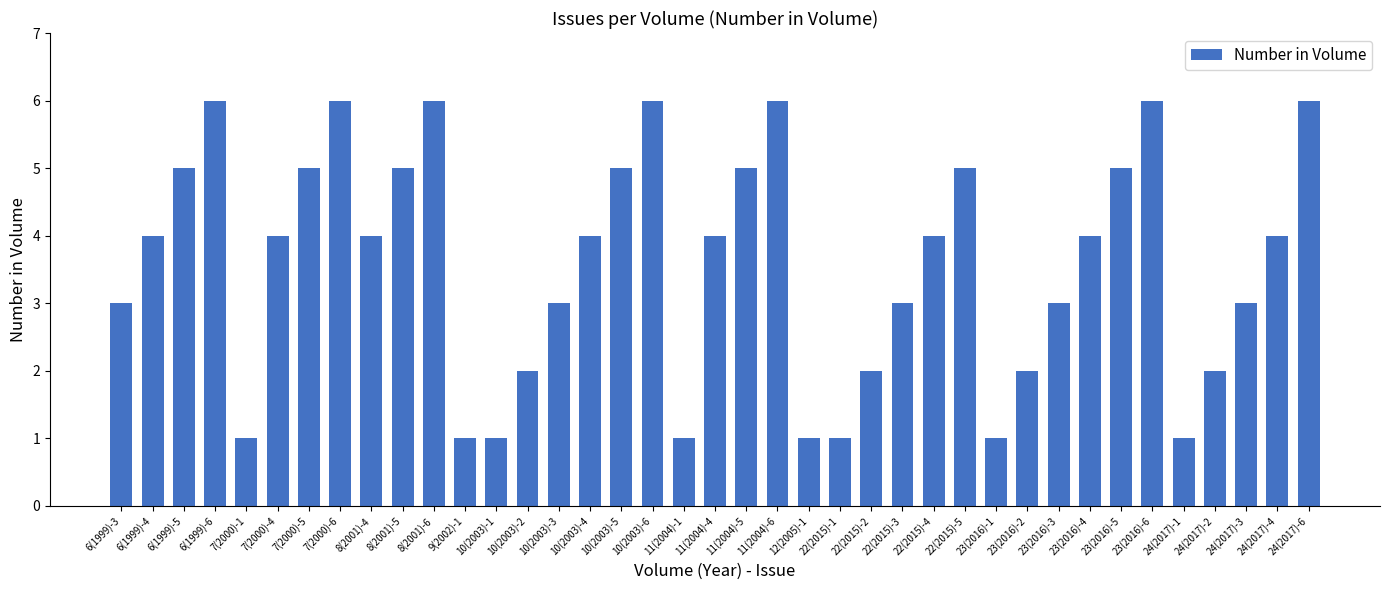

How many bars are there in total?

39